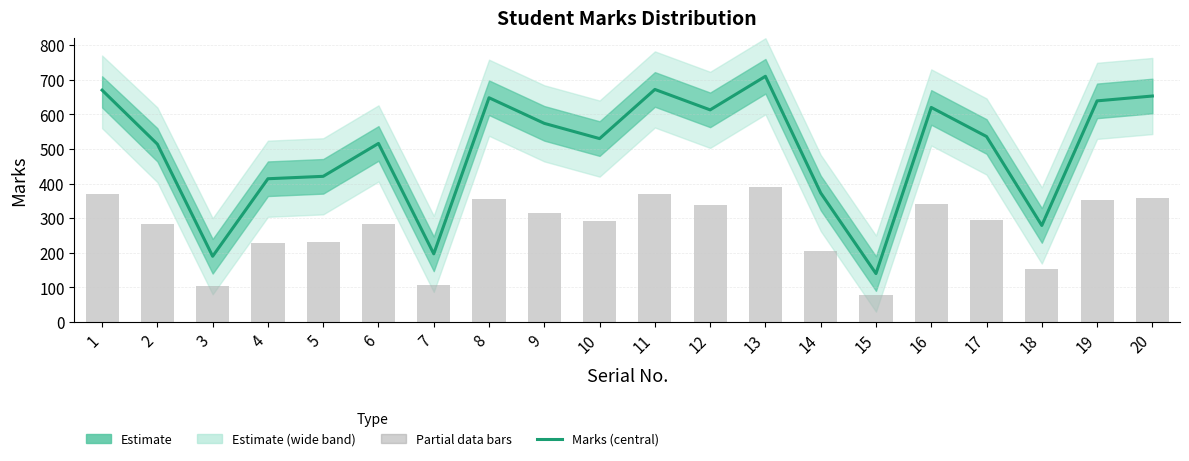

What is the difference between the maximum and minimum values in the Marks (central) series?

570.0